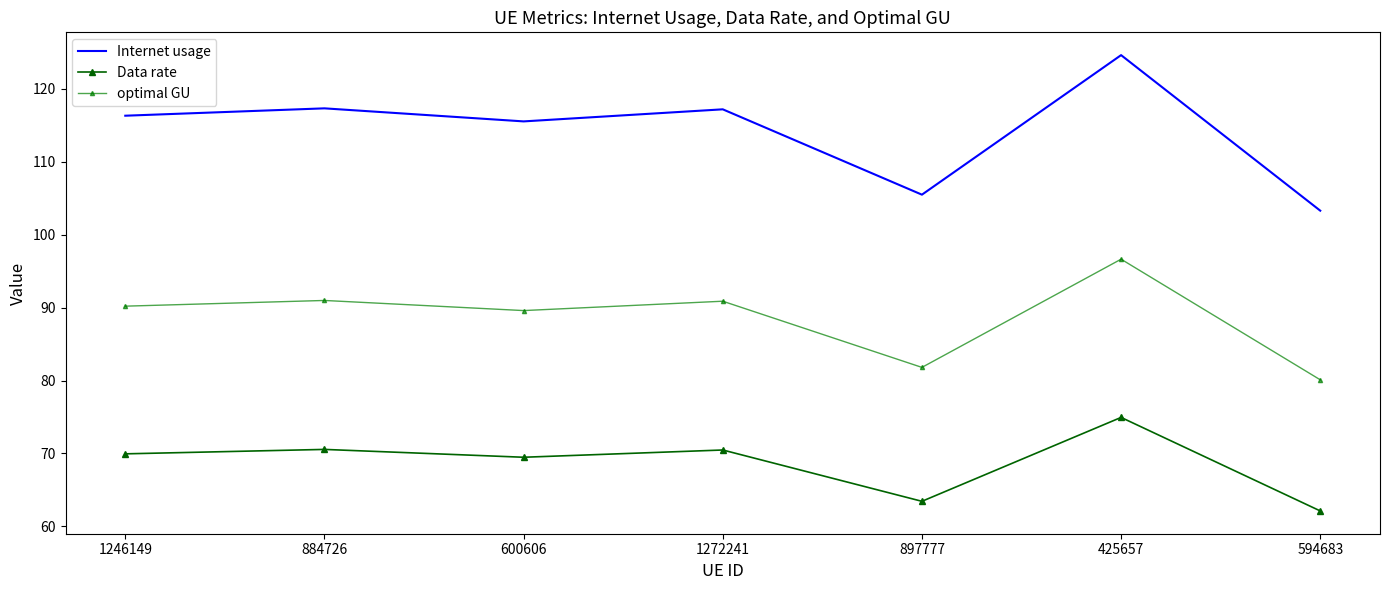

Which has a higher value, 1272241 or 600606?

1272241